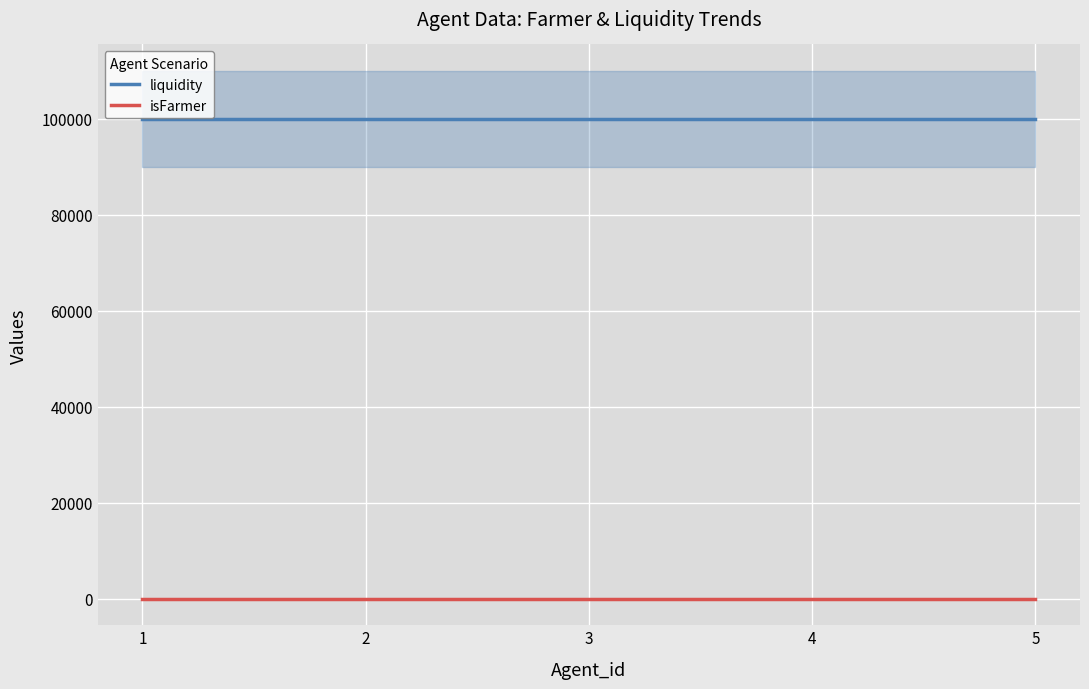

At how many categories does at least one series exceed 29005?

5